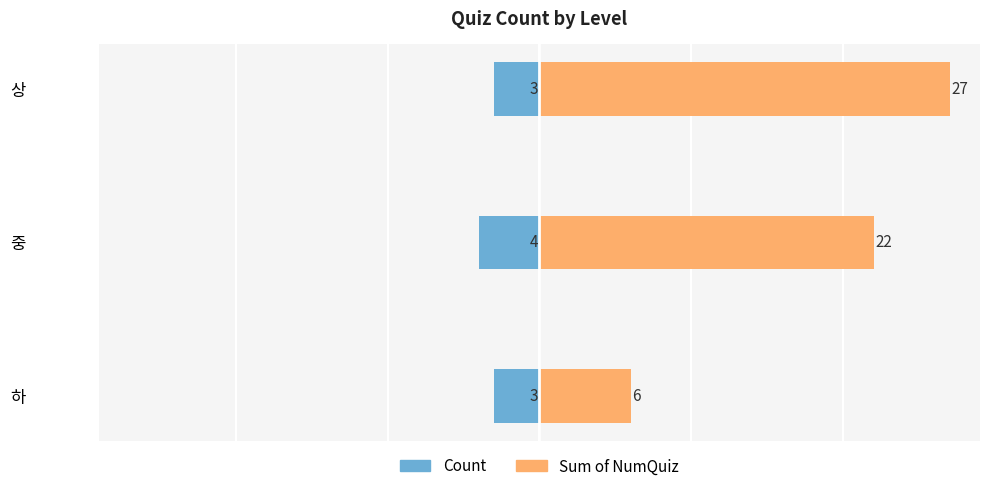

What is the maximum value shown in the chart?

27